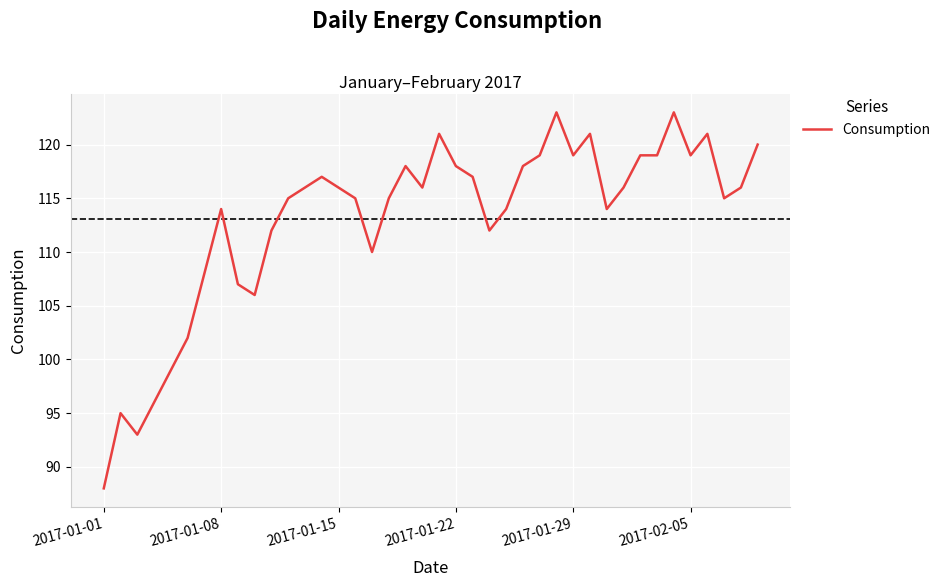

Does the chart display data point markers on the line(s)?

No